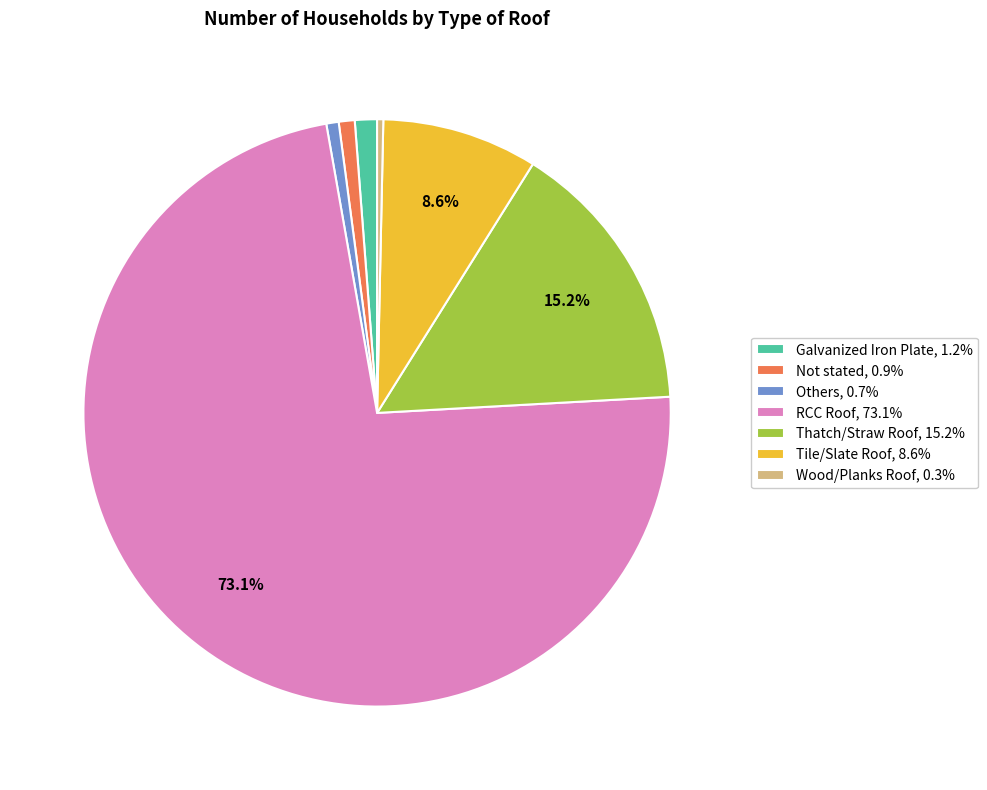

To the nearest percent, what is the difference between the Tile/Slate Roof and Galvanized Iron Plate slice percentages?

7%